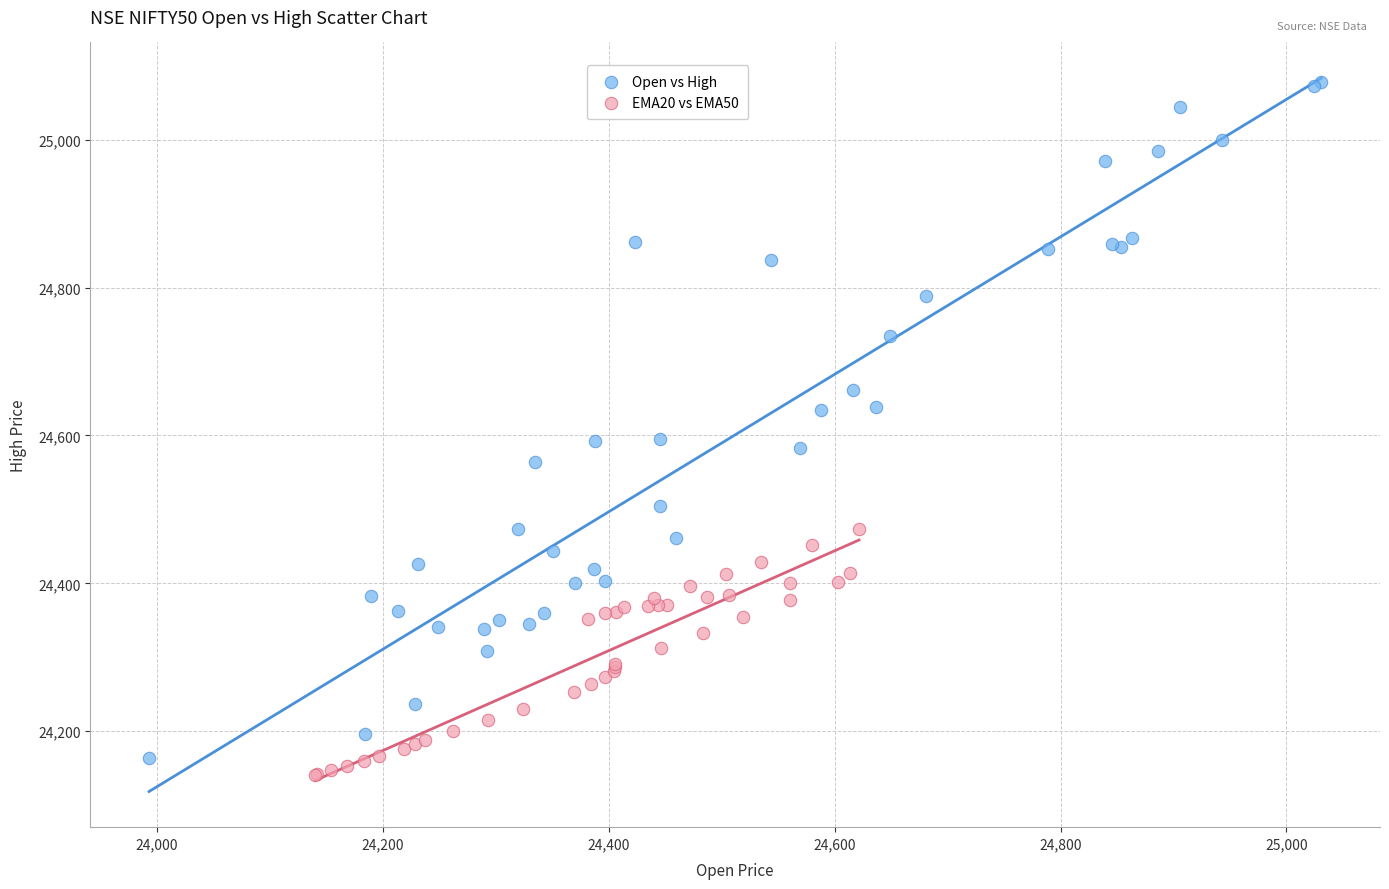

Which series reaches the minimum Y coordinate?

EMA20 vs EMA50